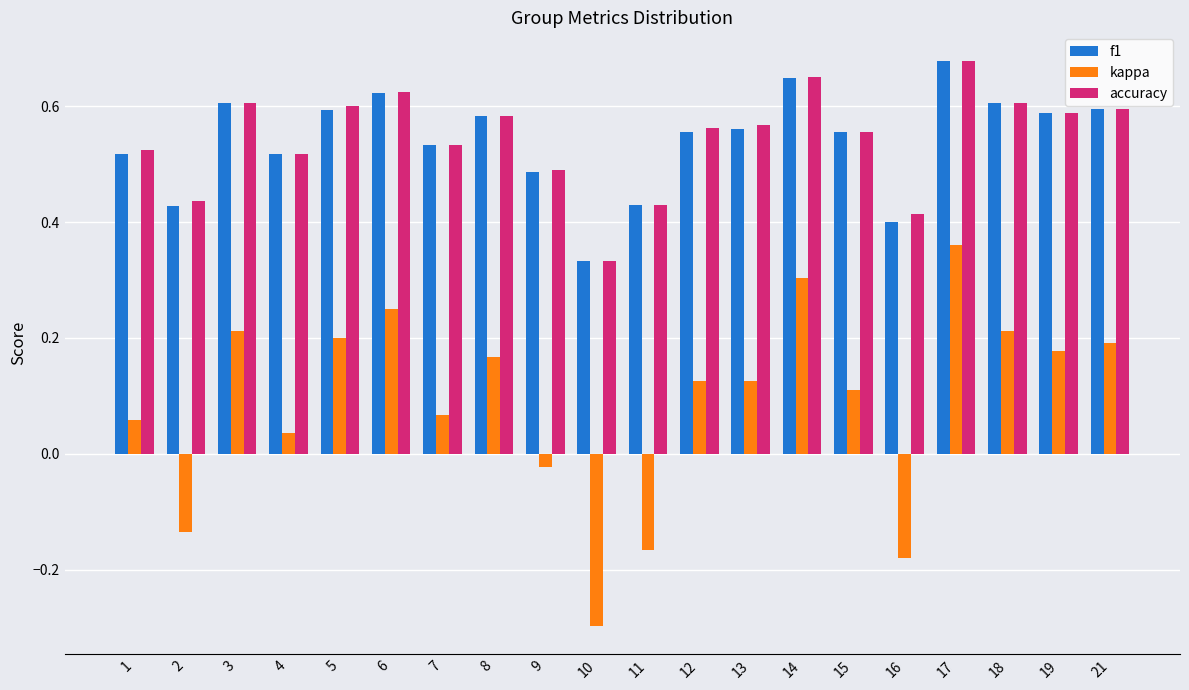

At which label is f1 closest to 0?

10